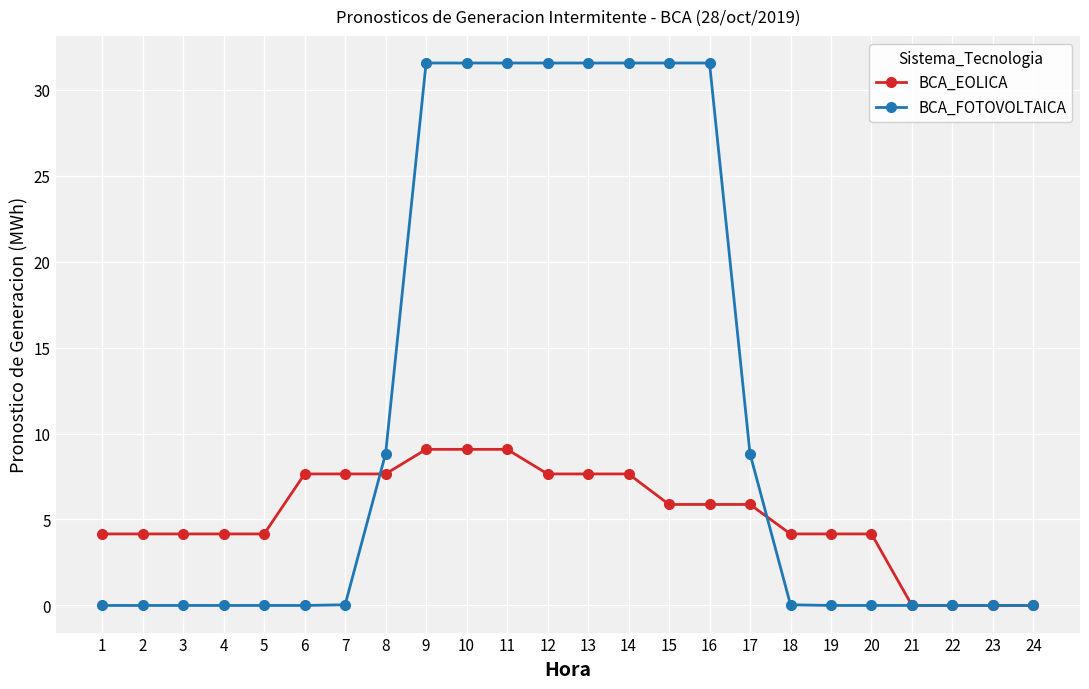

What is the difference between the maximum and minimum values in the BCA_EOLICA series?

9.1